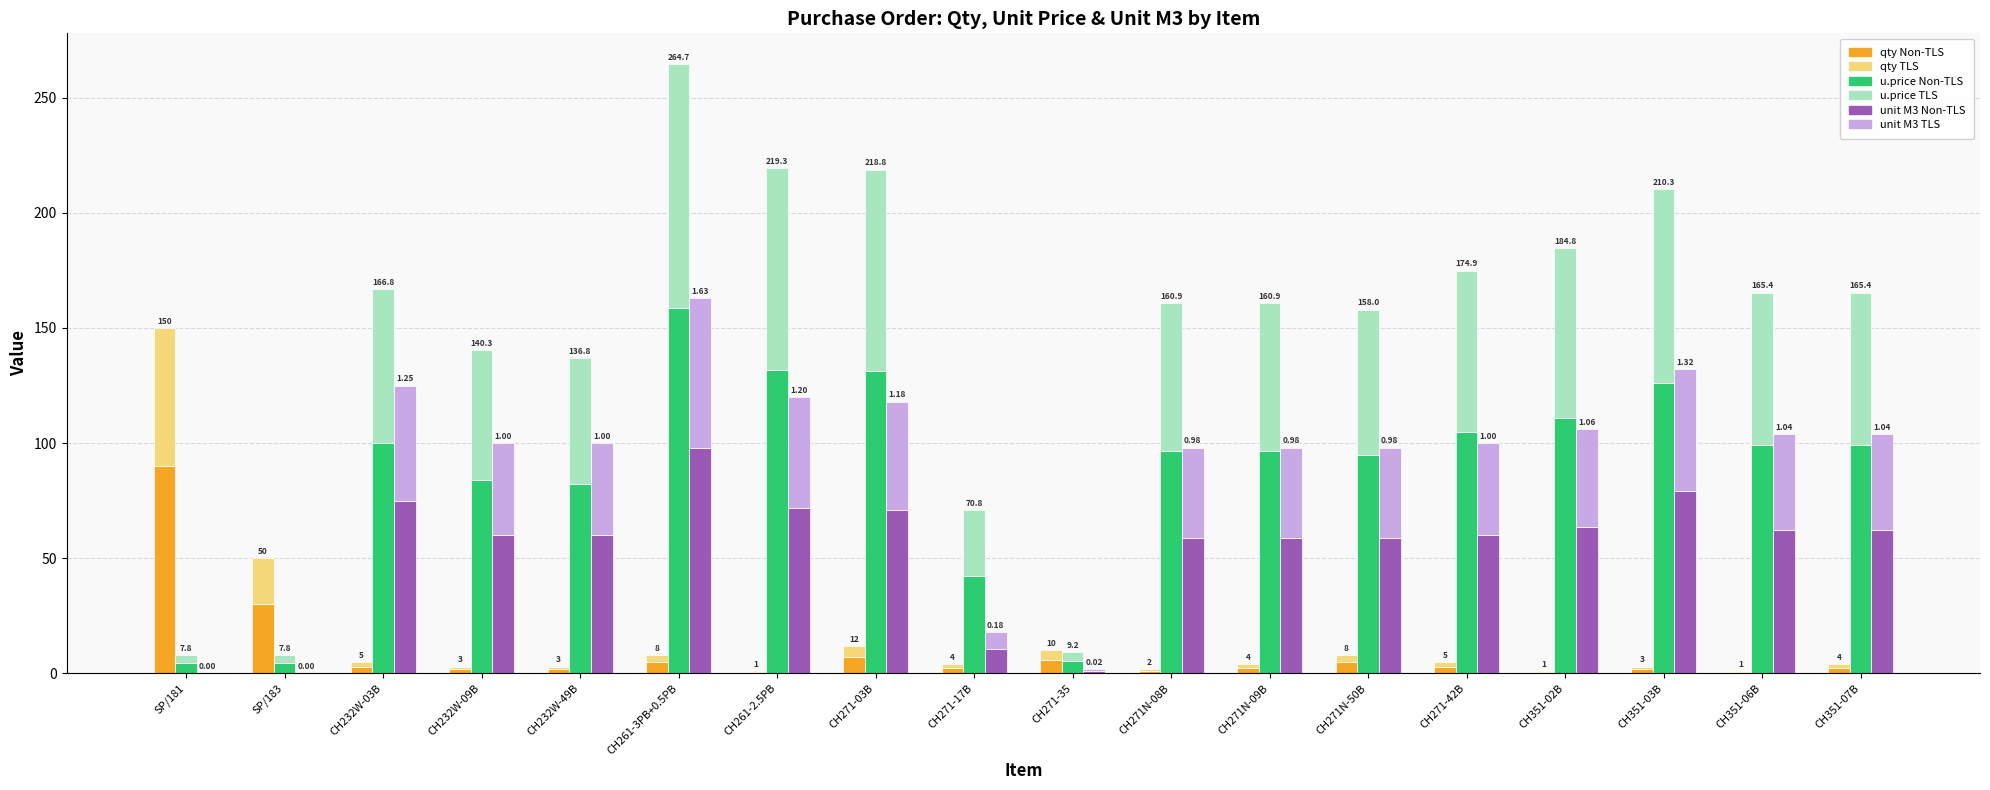

At which category is the sum across all series the highest?

CH261-3PB+0.5PB